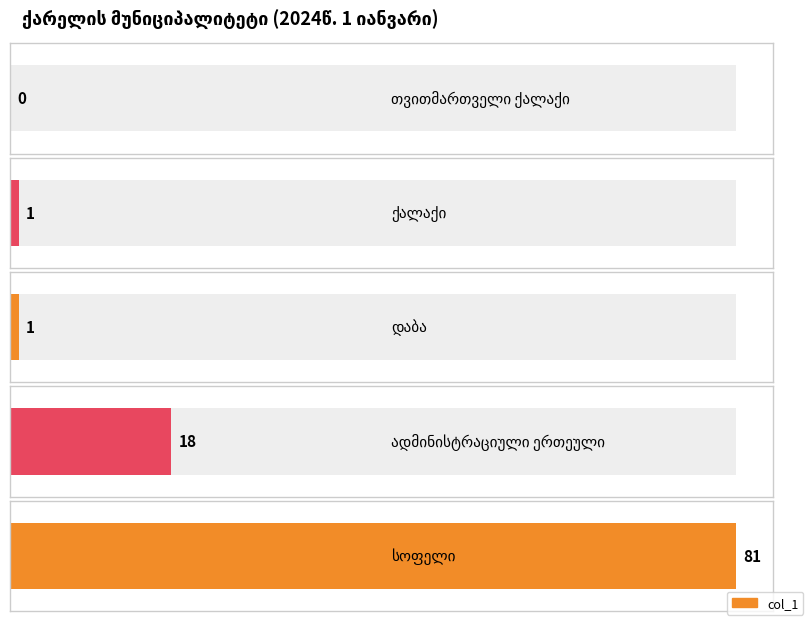

What is the difference between the maximum and minimum values?

81